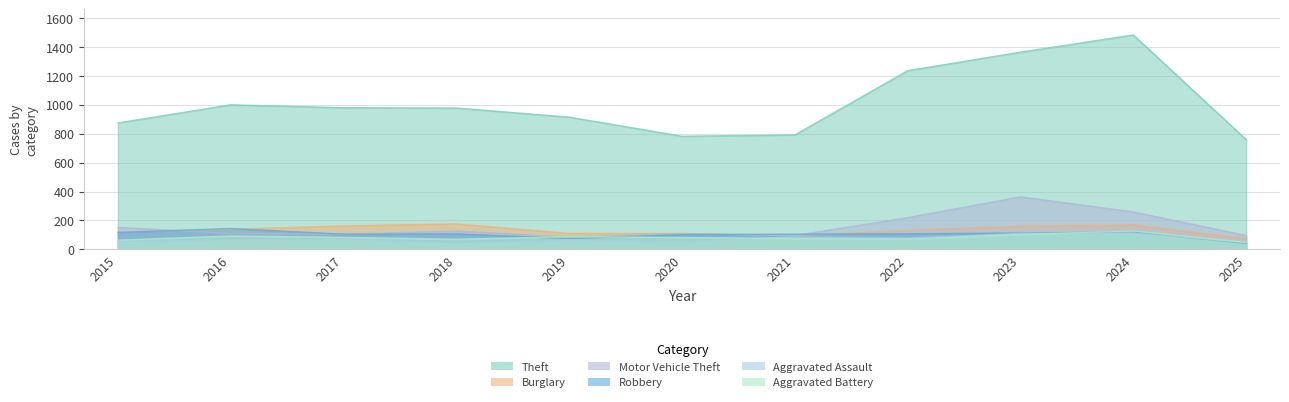

At how many categories does at least one series exceed 615?

11